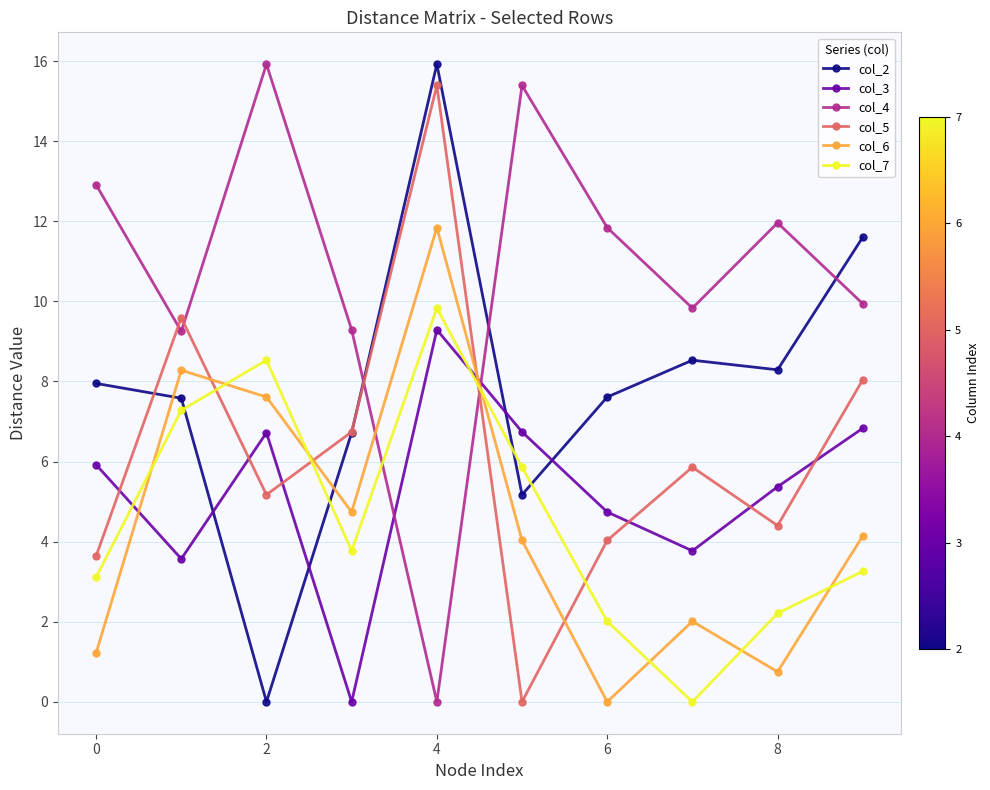

What is the difference between the maximum and minimum values in the col_4 series?

15.9